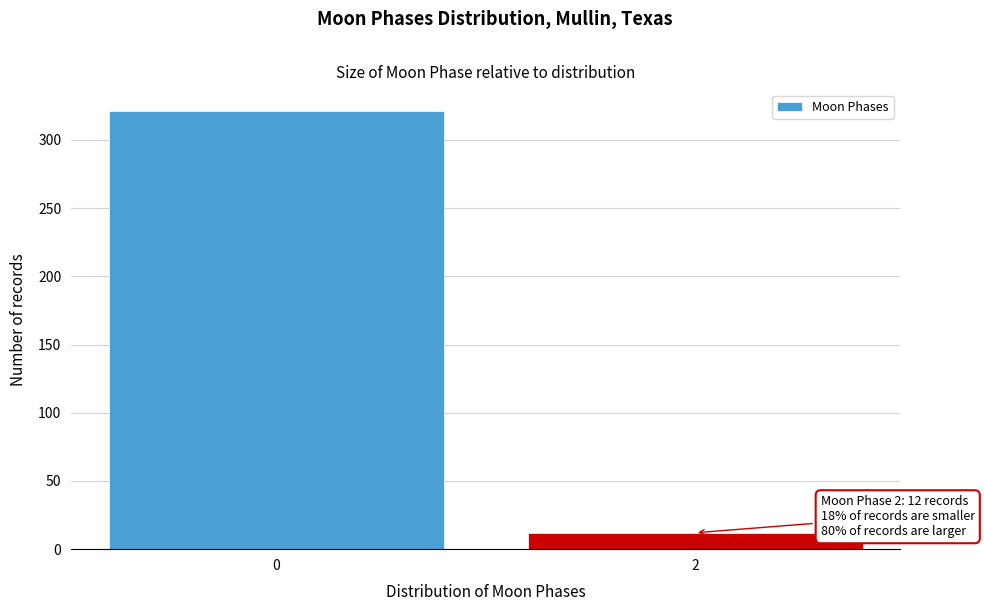

Reading left to right, transcribe all the data shown in this chart.

321	12